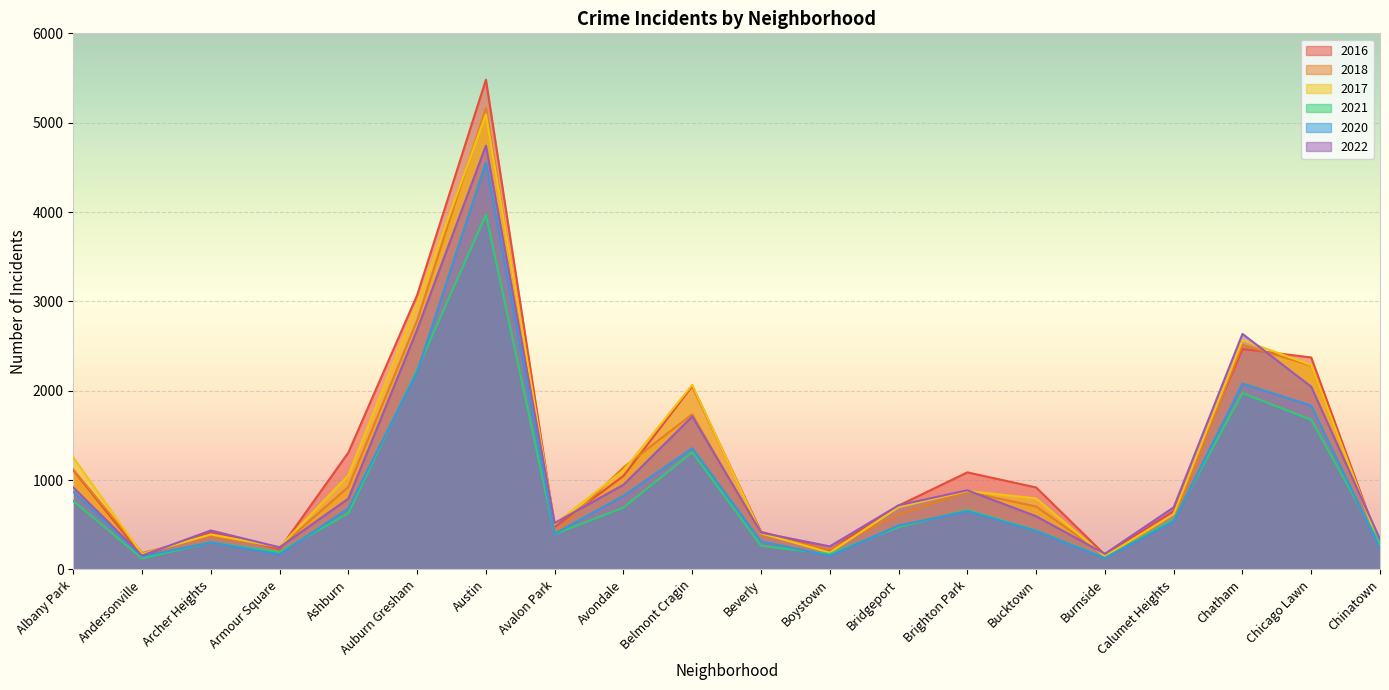

How many values in the 2016 series exceed 917?

9